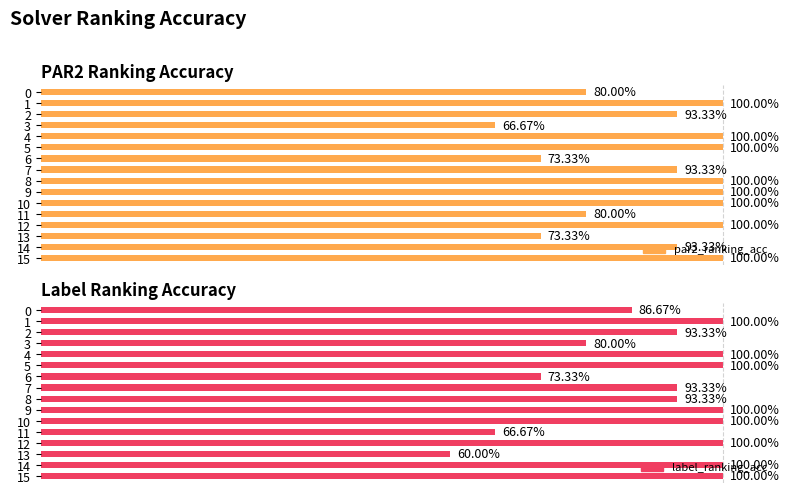

At how many categories does at least one series exceed 0?

16